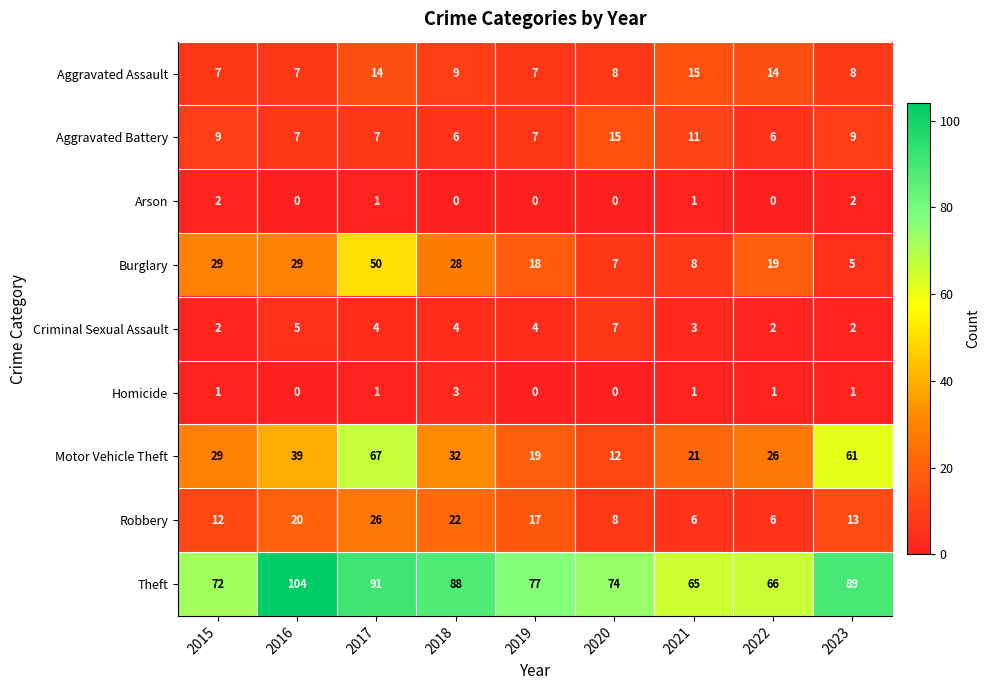

Which series has the largest total across all categories?

Theft